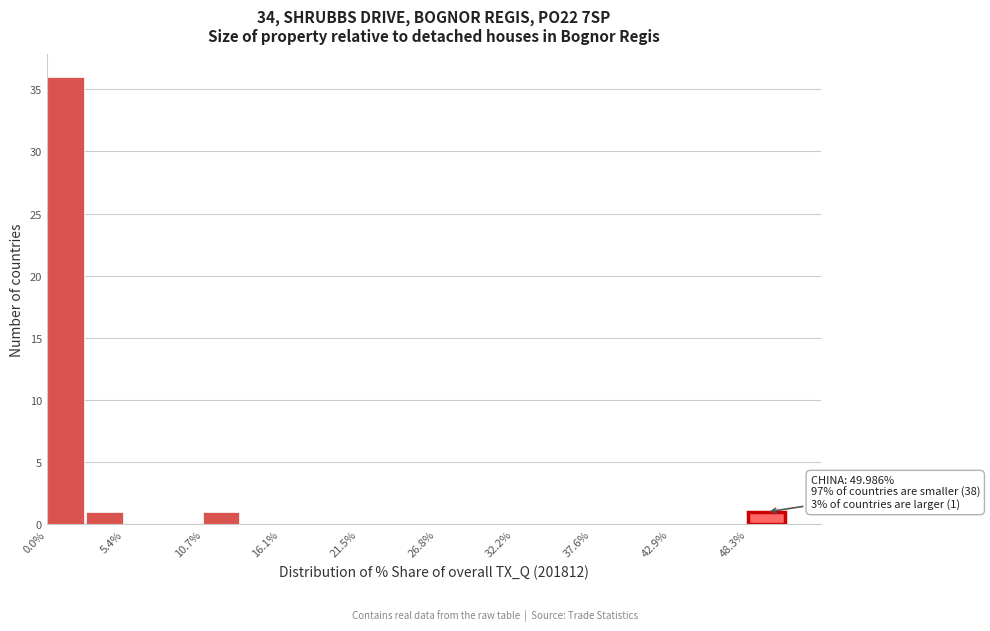

Around what value on the x-axis is the tallest bar? Give the approximate position of its centre, as read against the axis.

1